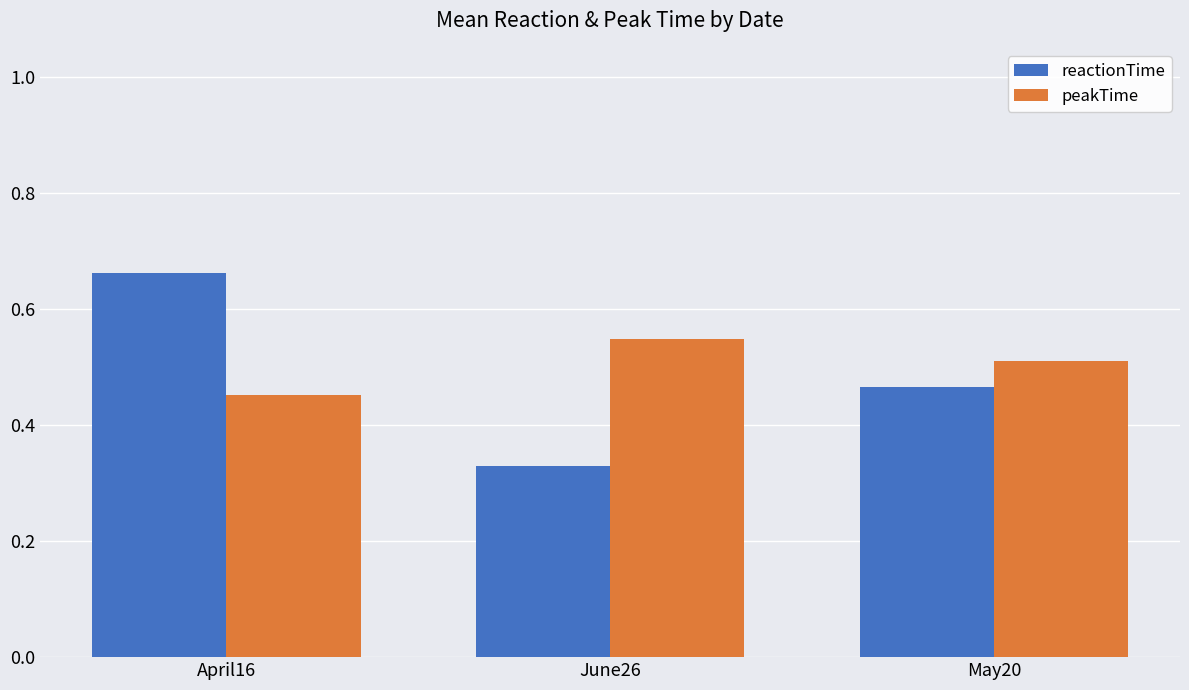

Does the chart contain stacked bars?

No